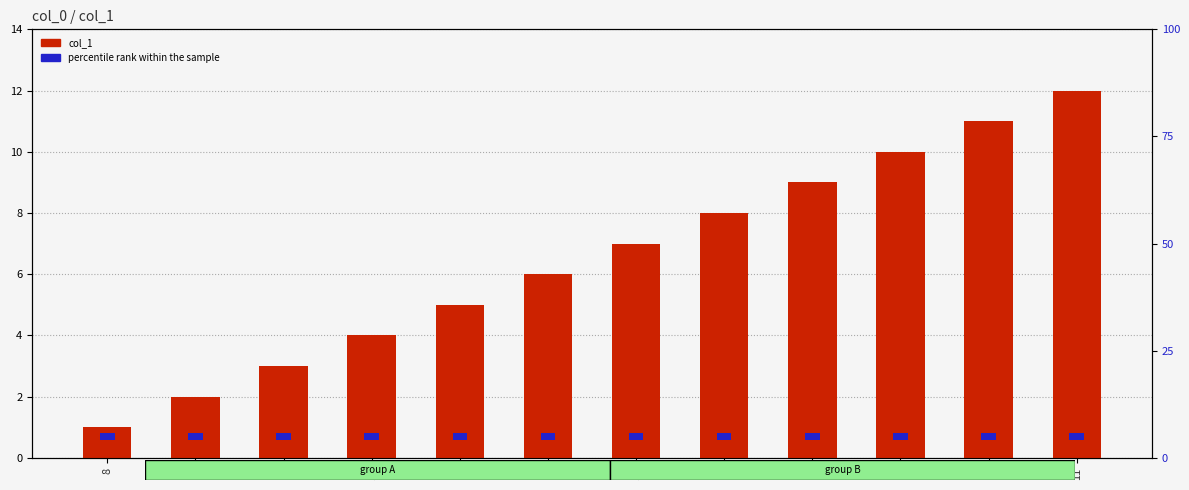

How many bars are there in each group?

2